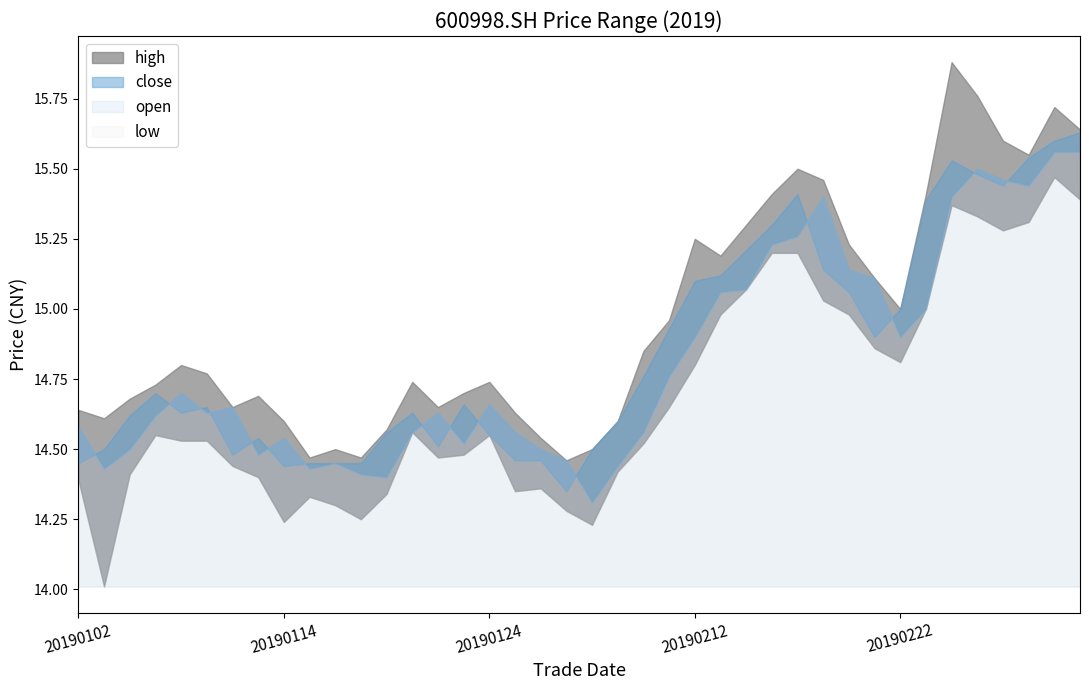

What is the average value of the high series?

15.0